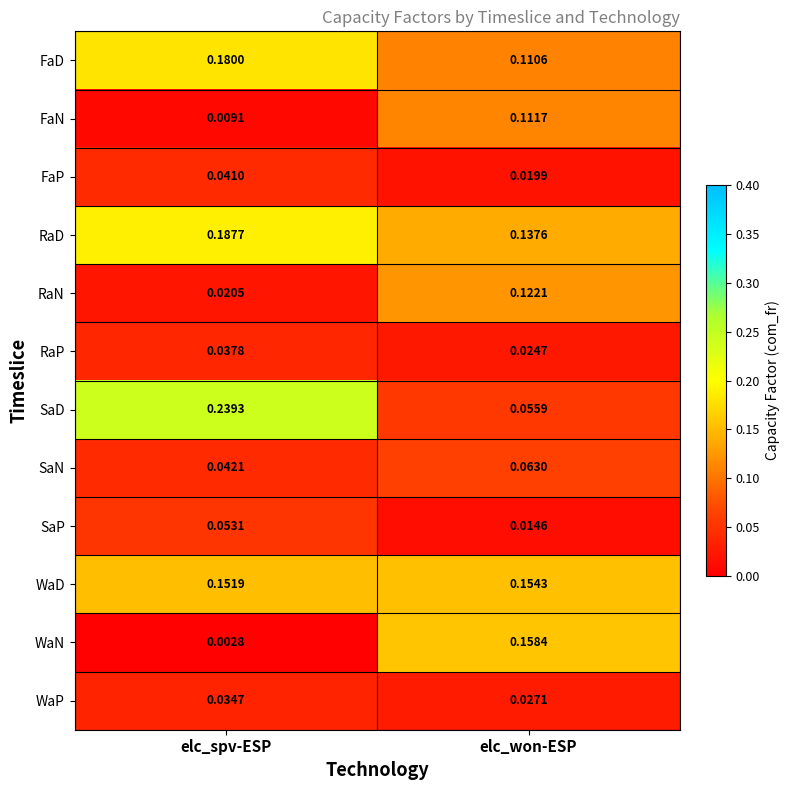

At which category is the sum across all series the highest?

elc_spv-ESP